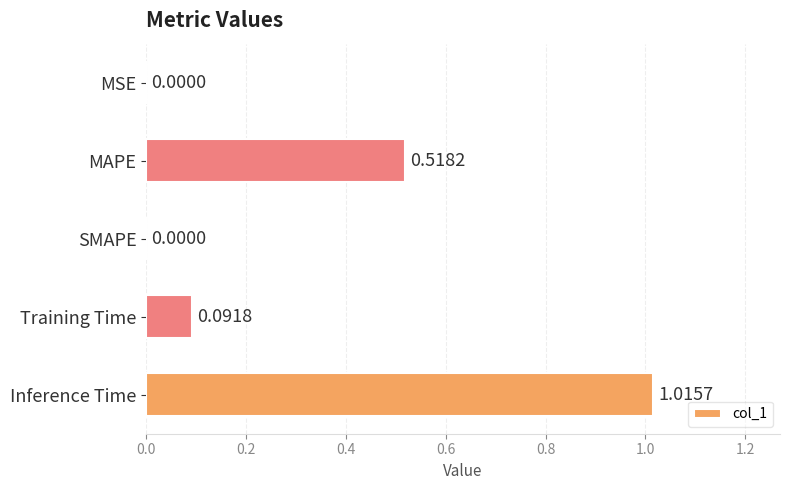

What is the sum of the values at Inference Time and Training Time?

1.1